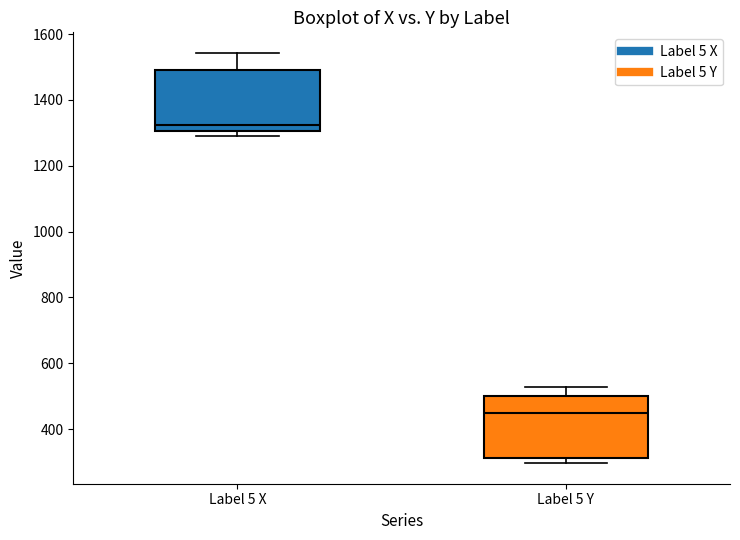

Which box's median line is the lowest?

Label 5 Y